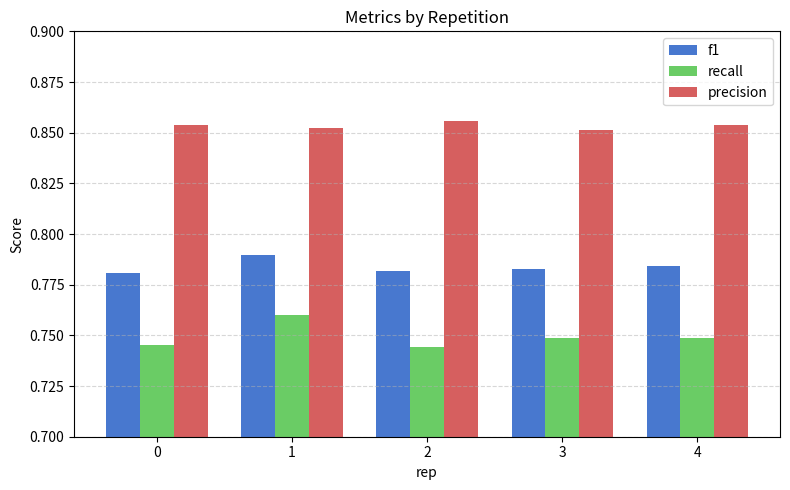

List the series in order of their peak value, lowest first.

recall, f1, precision